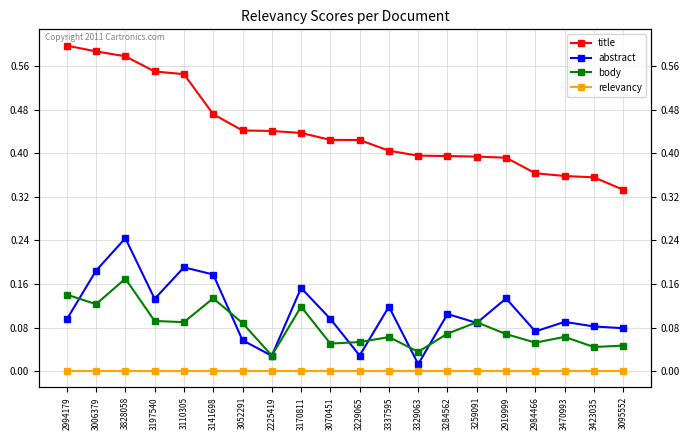

What is the approximate value of body at 3110305?

0.1